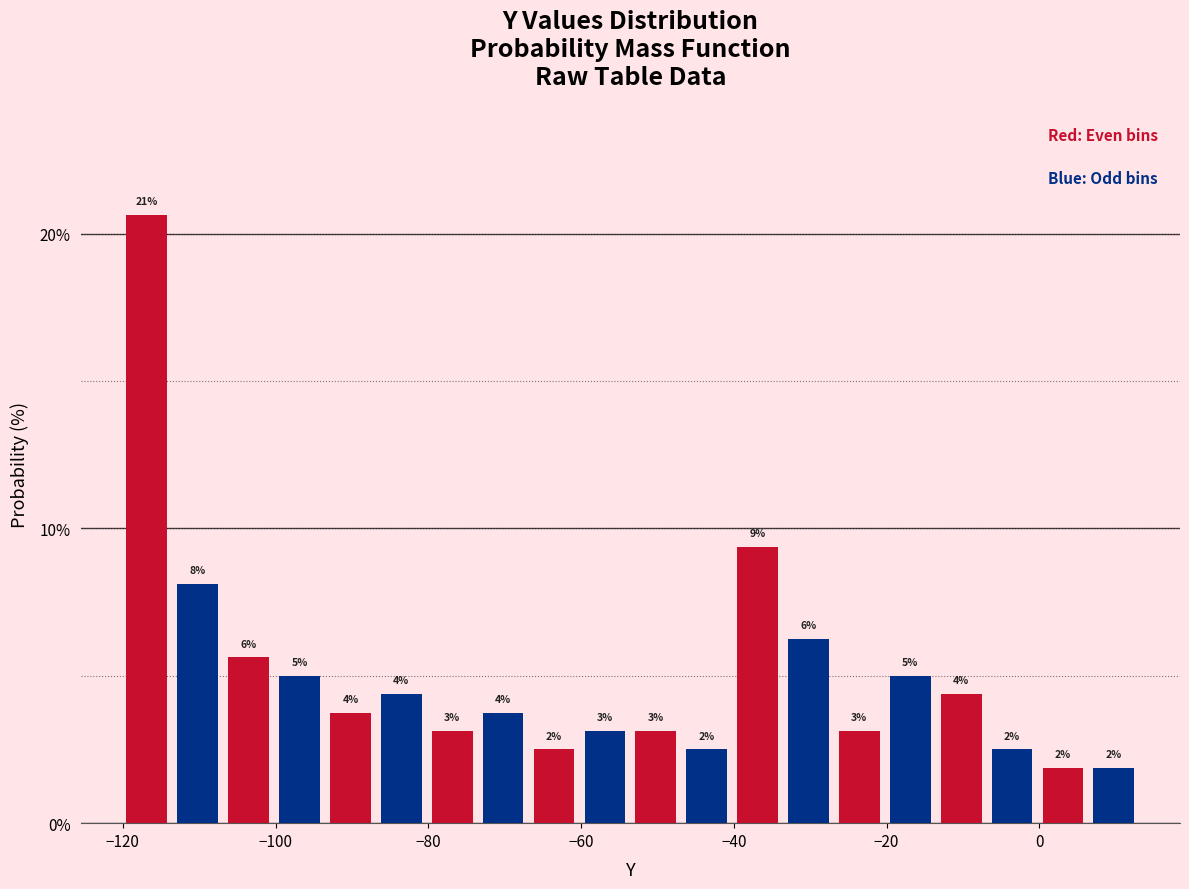

Around what value on the x-axis is the tallest bar? Give the approximate position of its centre, as read against the axis.

-116